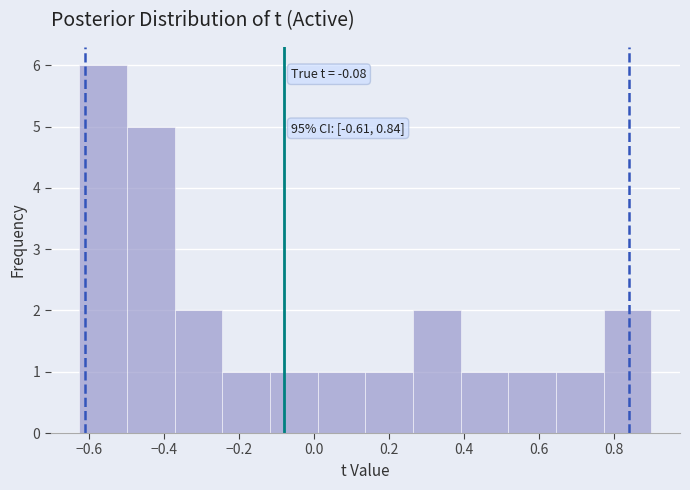

Over which range of the x-axis is the bar tallest?

-0.62 to -0.50